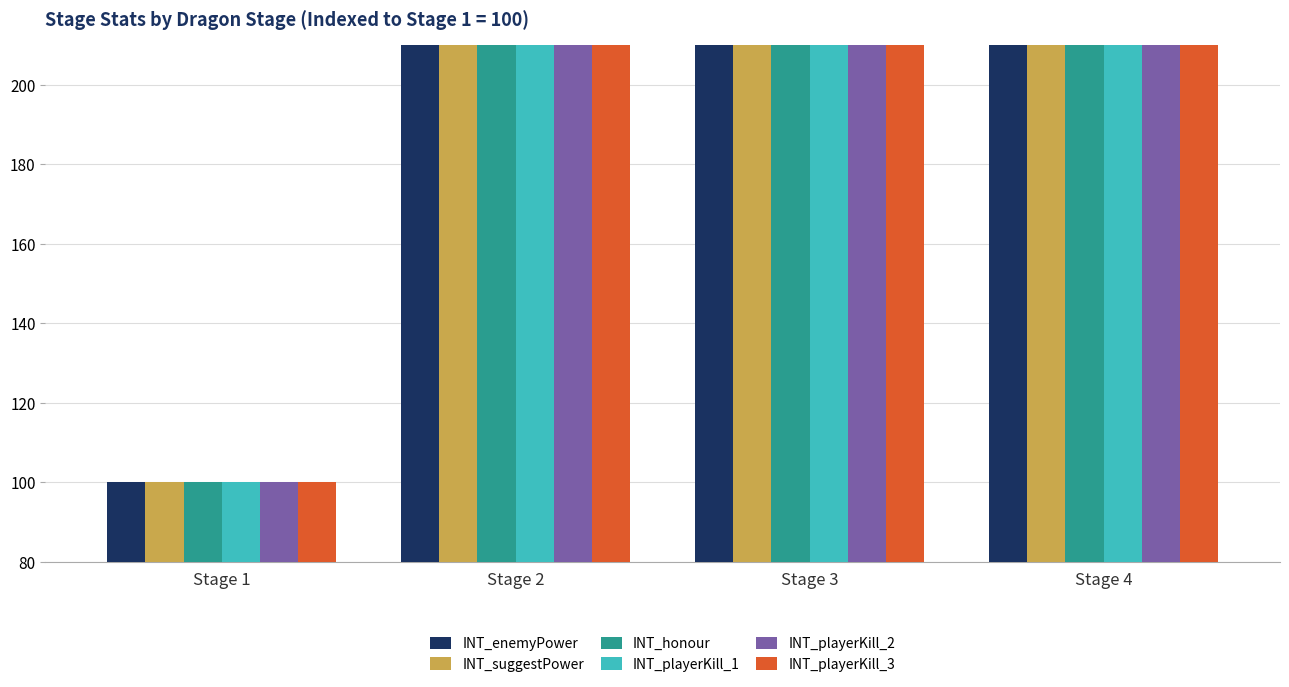

What is the total value across all series at Stage 2?

24681.5